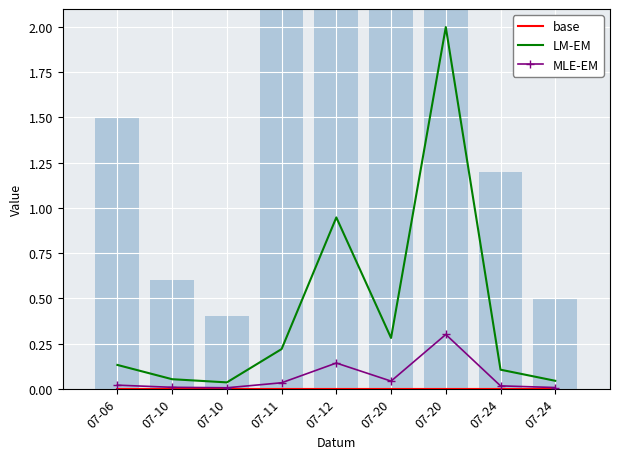

Which series has the largest range (max minus min)?

LM-EM